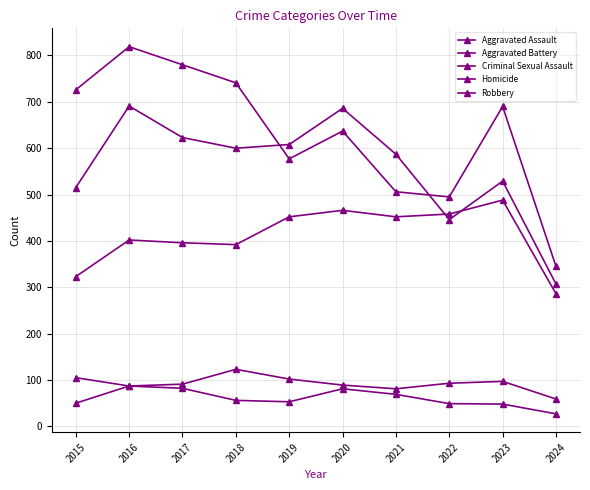

Reading right to left, extract all data points from this chart.

Aggravated Assault: 286	488	458	452	466	452	392	396	402	323
Aggravated Battery: 307	529	446	587	686	608	600	623	691	515
Criminal Sexual Assault: 59	97	93	81	89	102	123	91	87	105
Homicide: 27	48	49	69	81	53	56	82	87	50
Robbery: 345	690	495	506	637	577	741	780	819	726